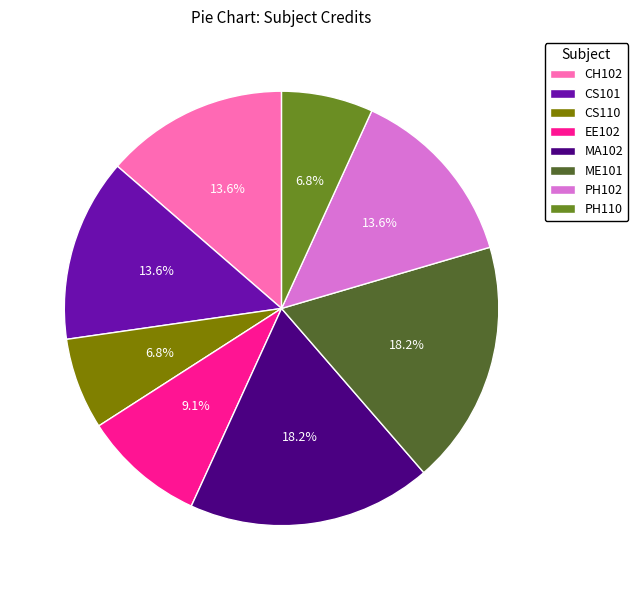

True or false: CS101 accounts for 14% of the total.

True